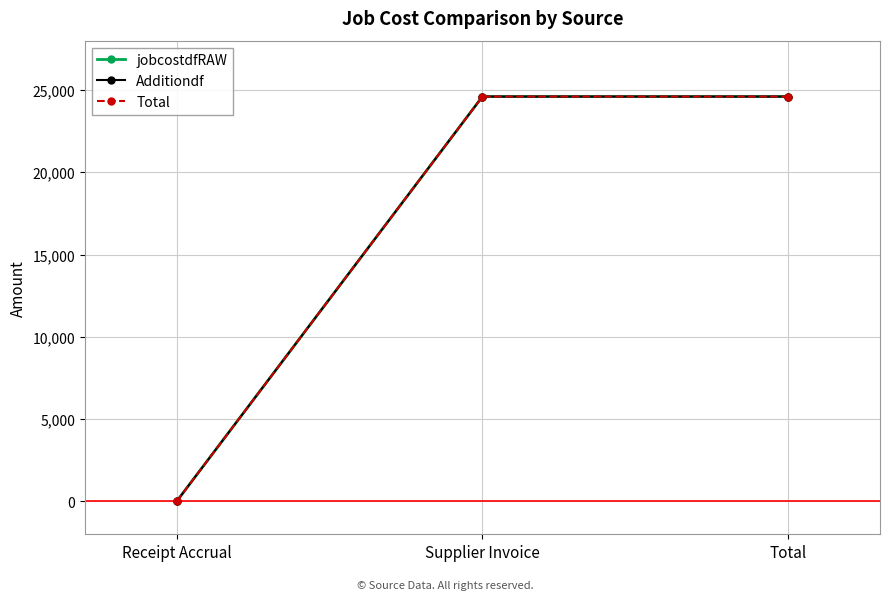

What is the sum of all Total values?

49207.0